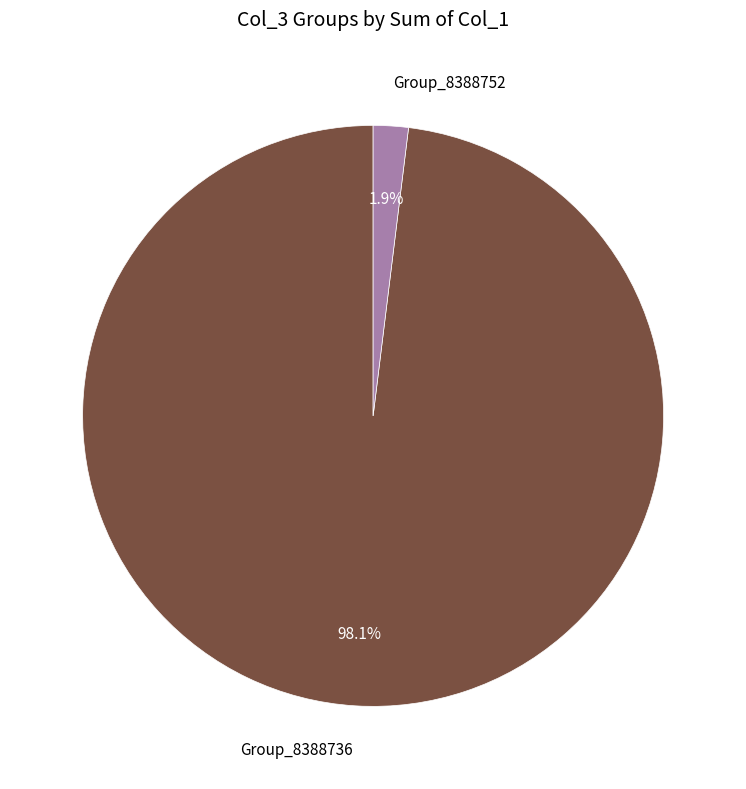

How many segments does this pie chart have?

2